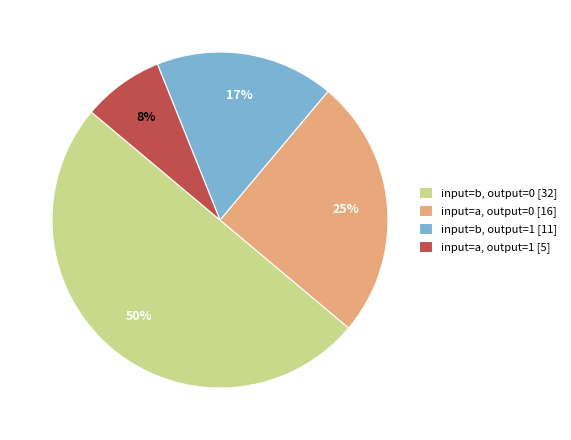

To the nearest percent, what is the combined percentage of input=a, output=0 [16] and input=b, output=1 [11]?

42%